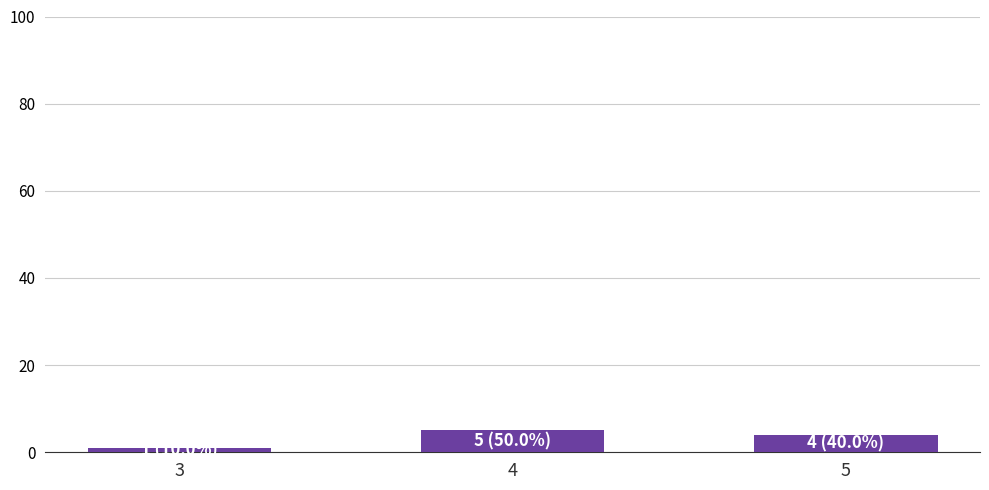

What is the change in value from 4 to 5?

-1